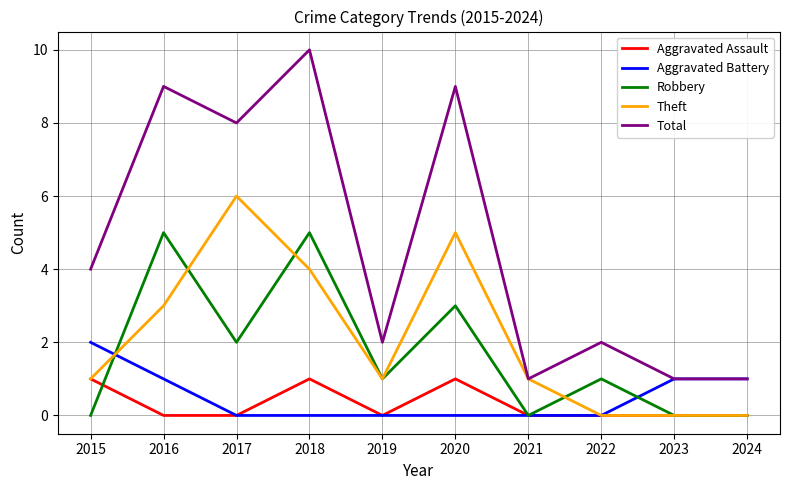

Is this an area chart (filled region under the line)?

No